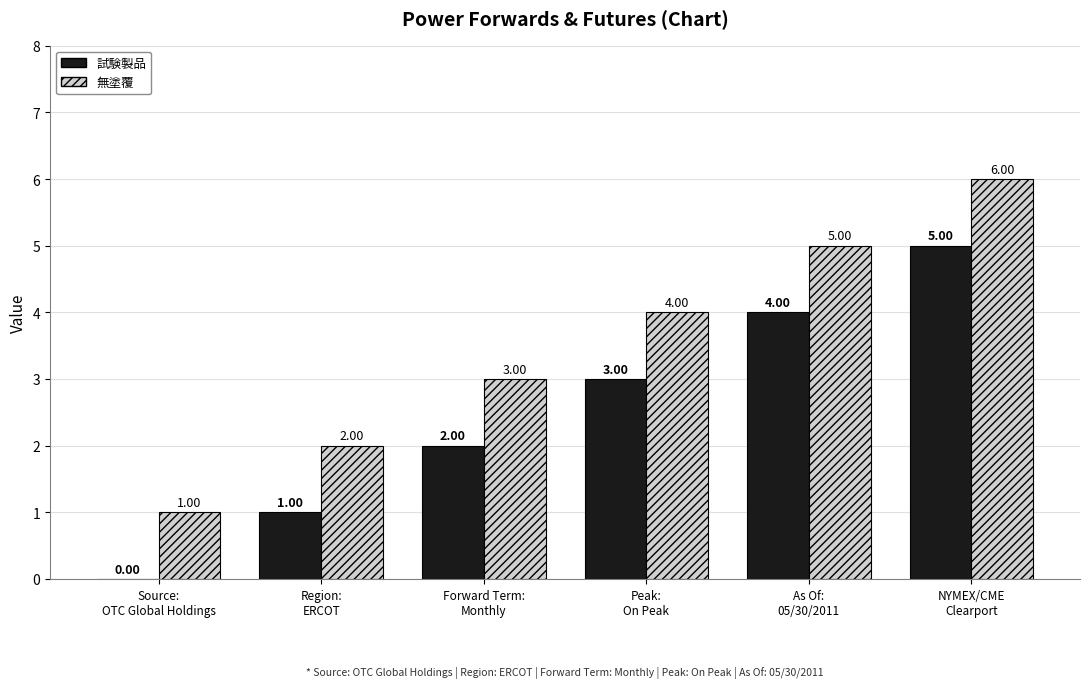

What is the sum of all 無塗覆 values?

21